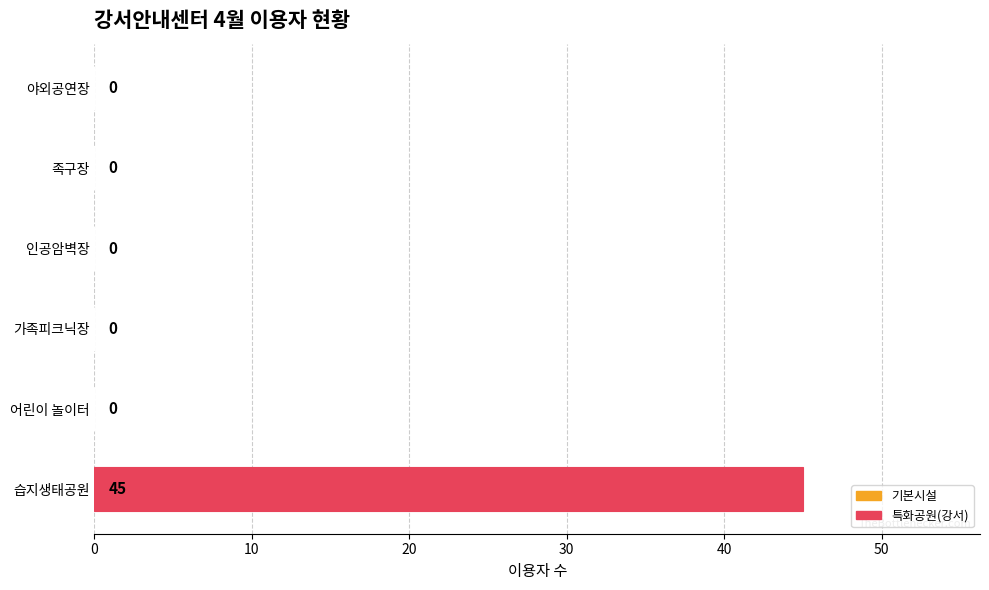

The value at 어린이 놀이터 is 0. True or false?

True